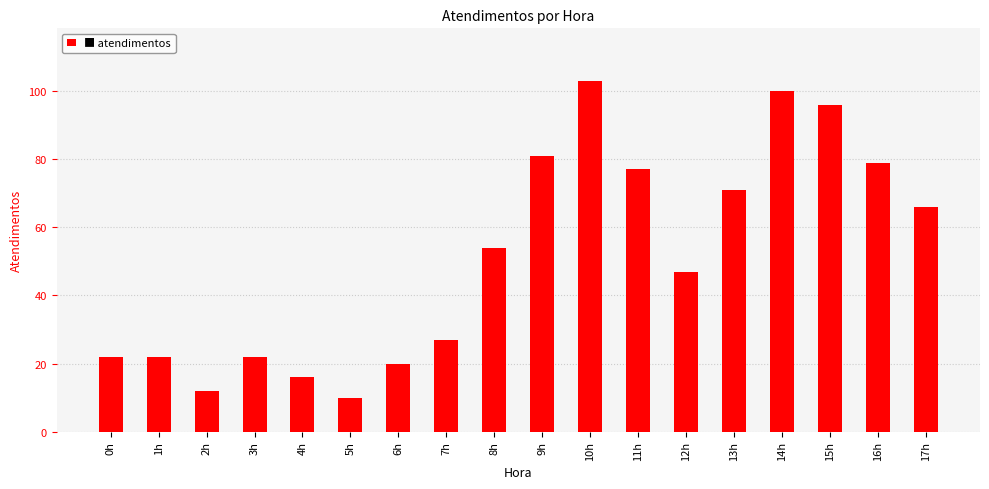

True or false: the data shows 96 at 15h.

True